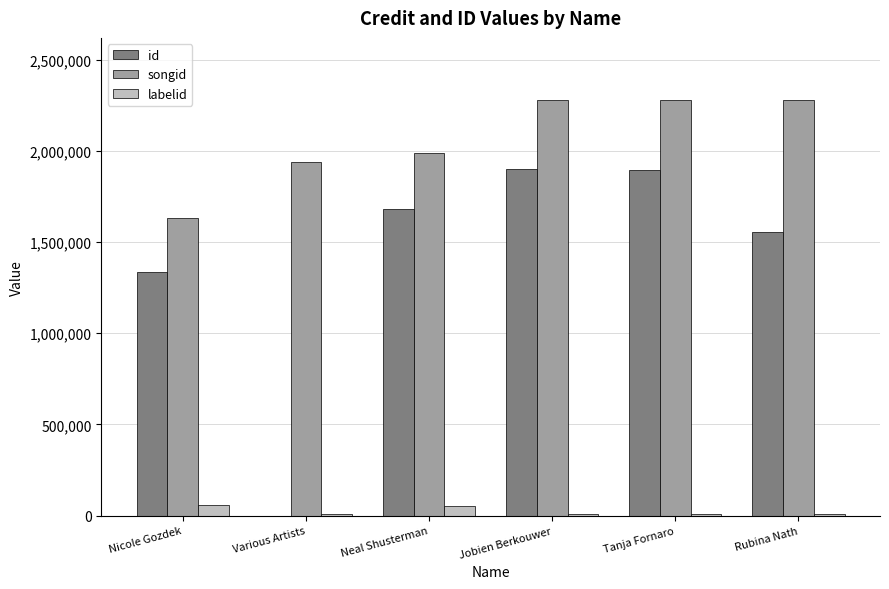

Which series has the largest total across all categories?

songid